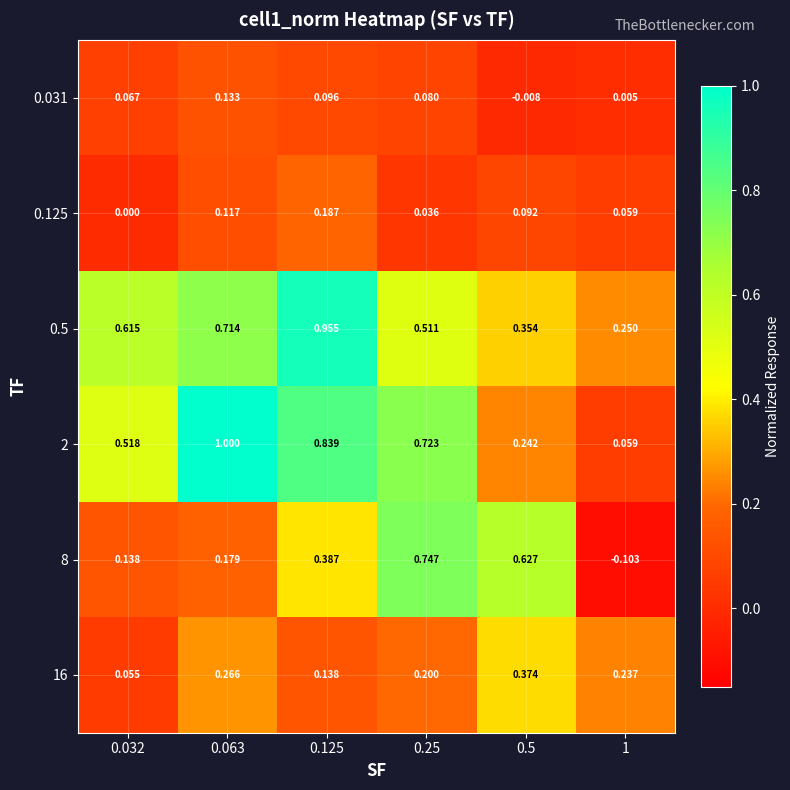

Is the value of 0.125 at 0.5 greater than the value of 16 at 0.032?

Yes